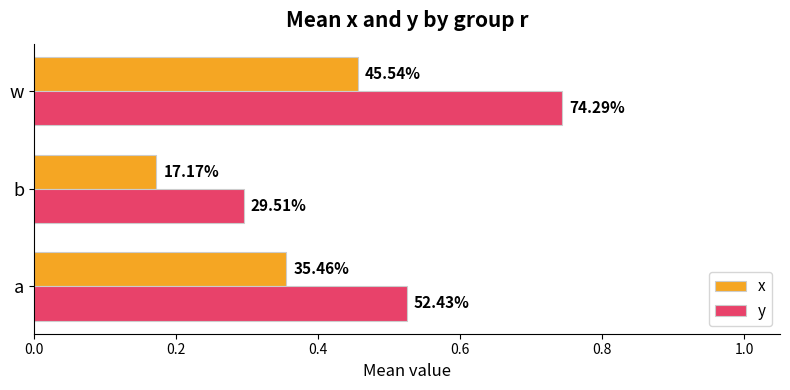

What are all the series names shown in the legend?

x, y